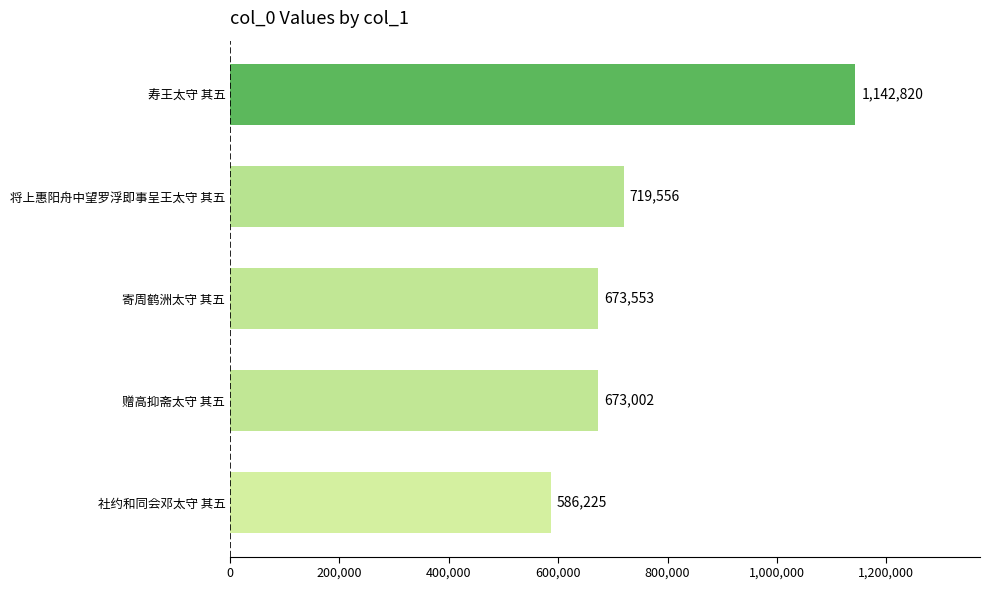

At which category does the chart reach its peak across all series?

寿王太守 其五